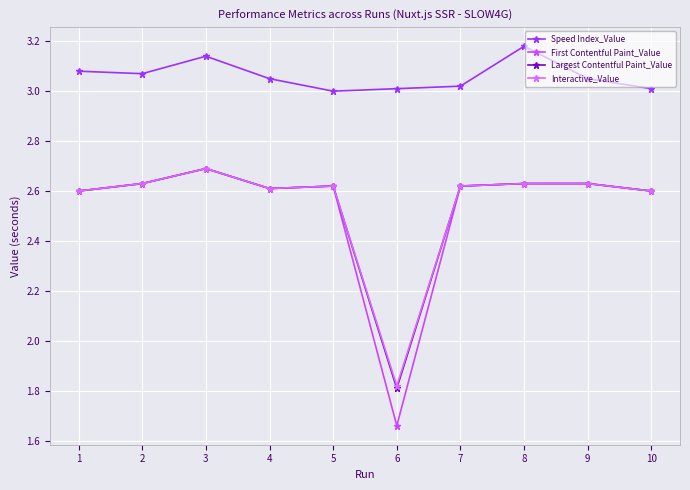

What is the difference between the maximum and minimum values in the Interactive_Value series?

0.9